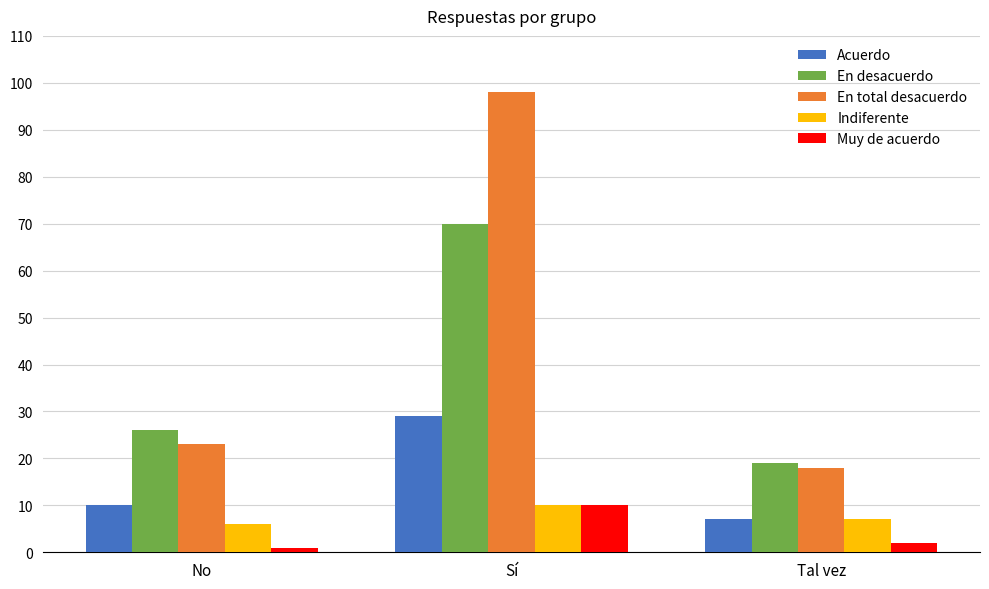

What is the label of the 3rd bar from the right?

No